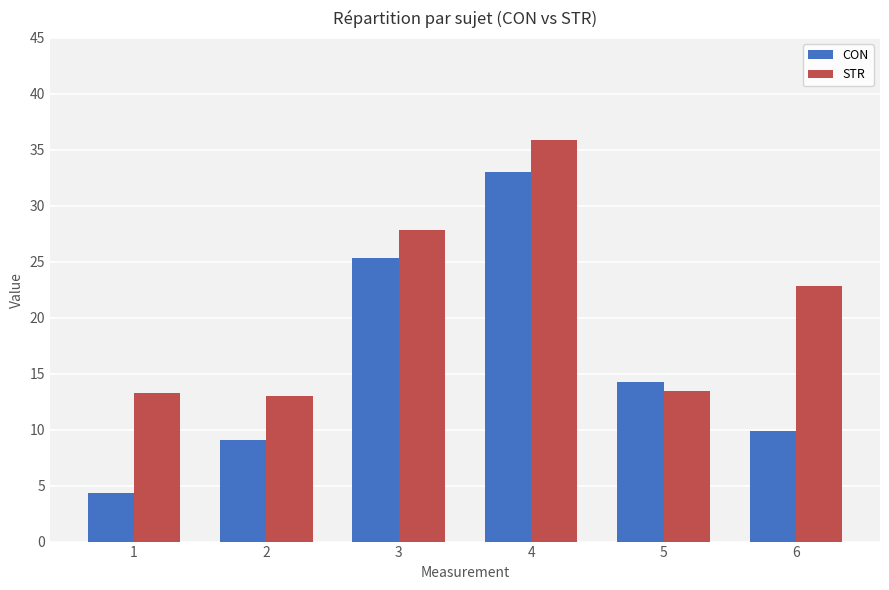

At which category does the chart reach its minimum across all series?

1